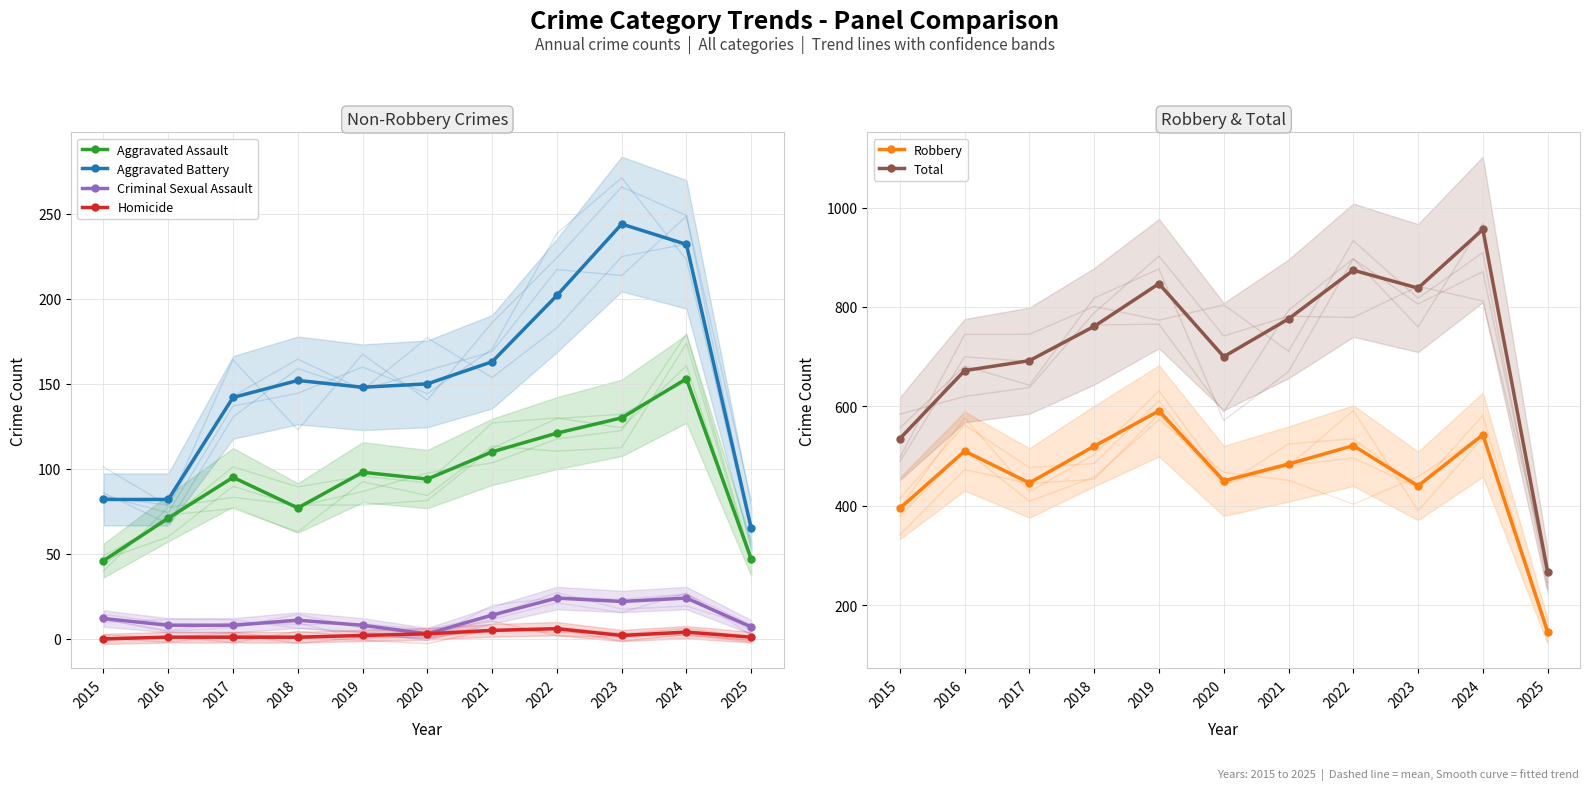

Is it true that Criminal Sexual Assault equals 6 at 2015?

False